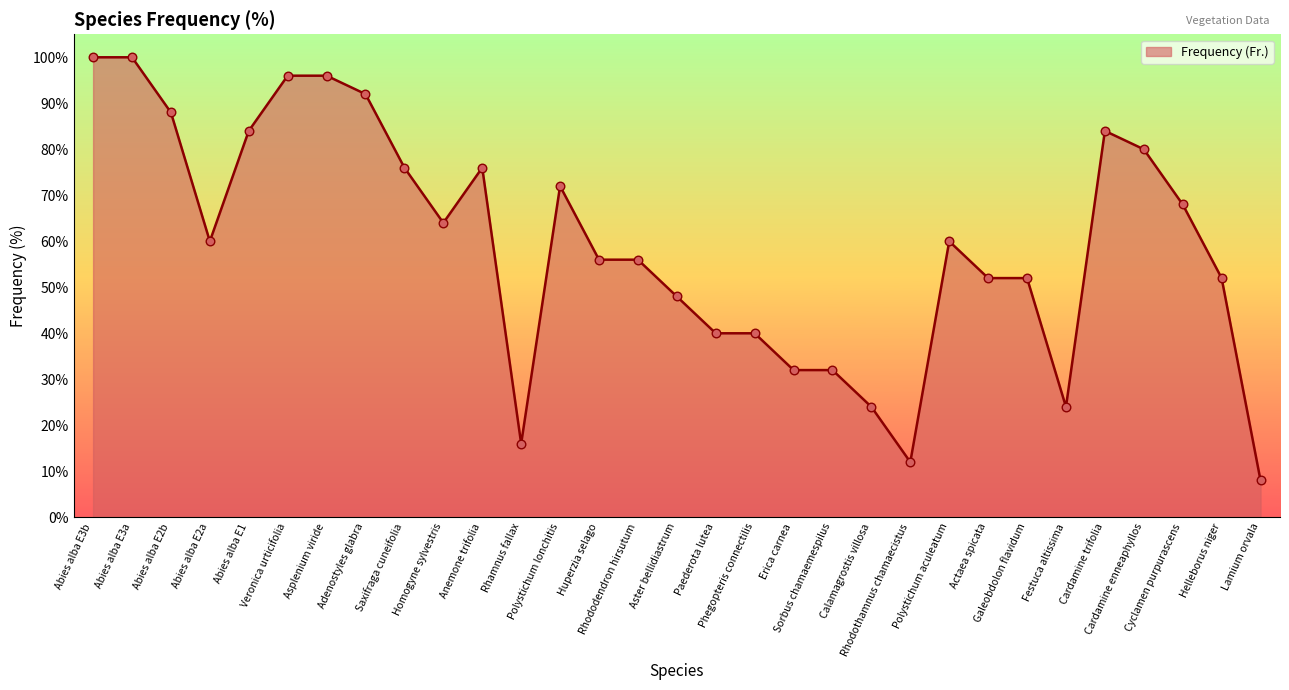

What is the ratio of the value at Sorbus chamaemespilus to the value at Rhodothamnus chamaecistus?

2.7